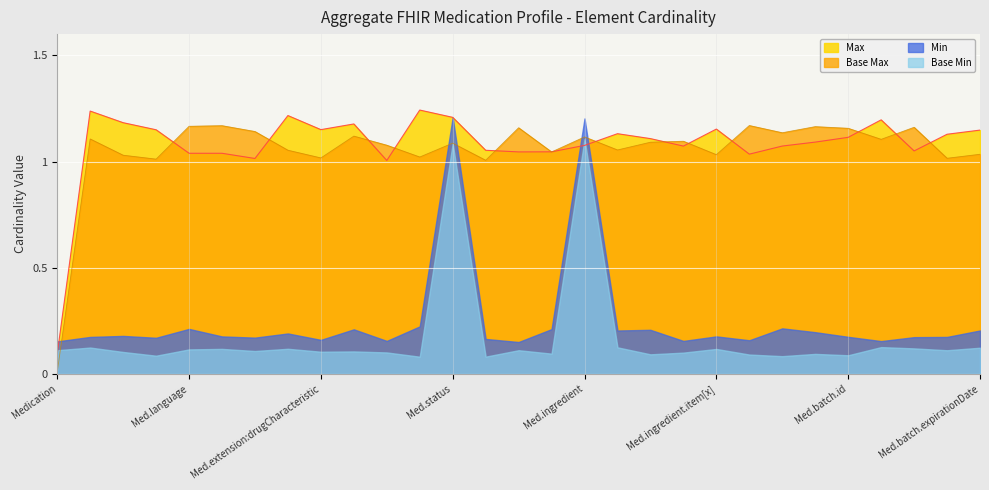

The value of Max at Med.status is 1.2. True or false?

True